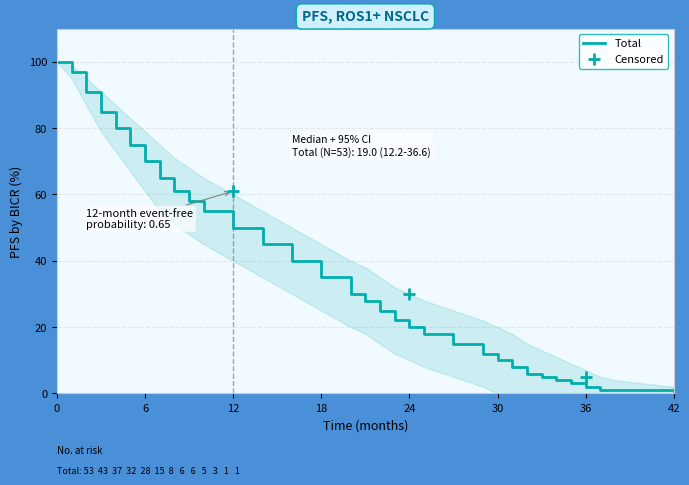

Which series has the widest spread of Y values?

Total